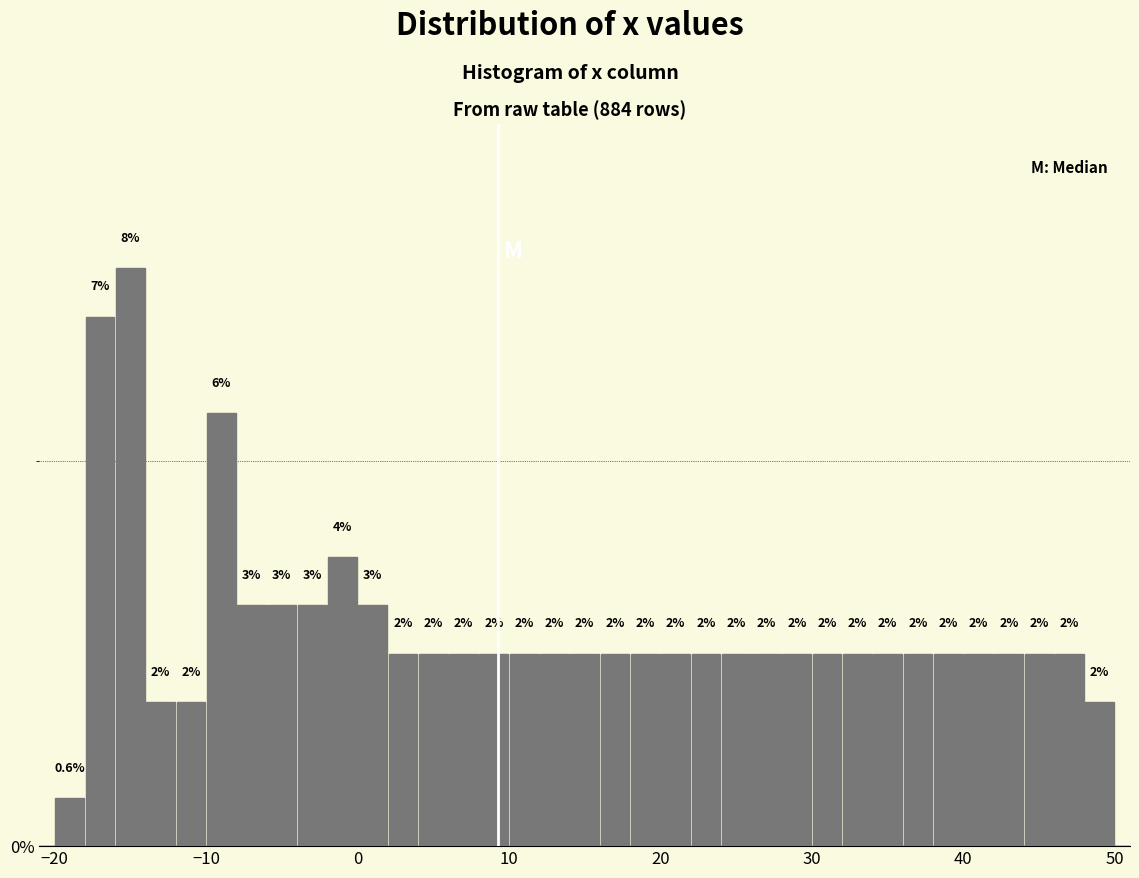

Around what value on the x-axis is the tallest bar? Give the approximate position of its centre, as read against the axis.

-15